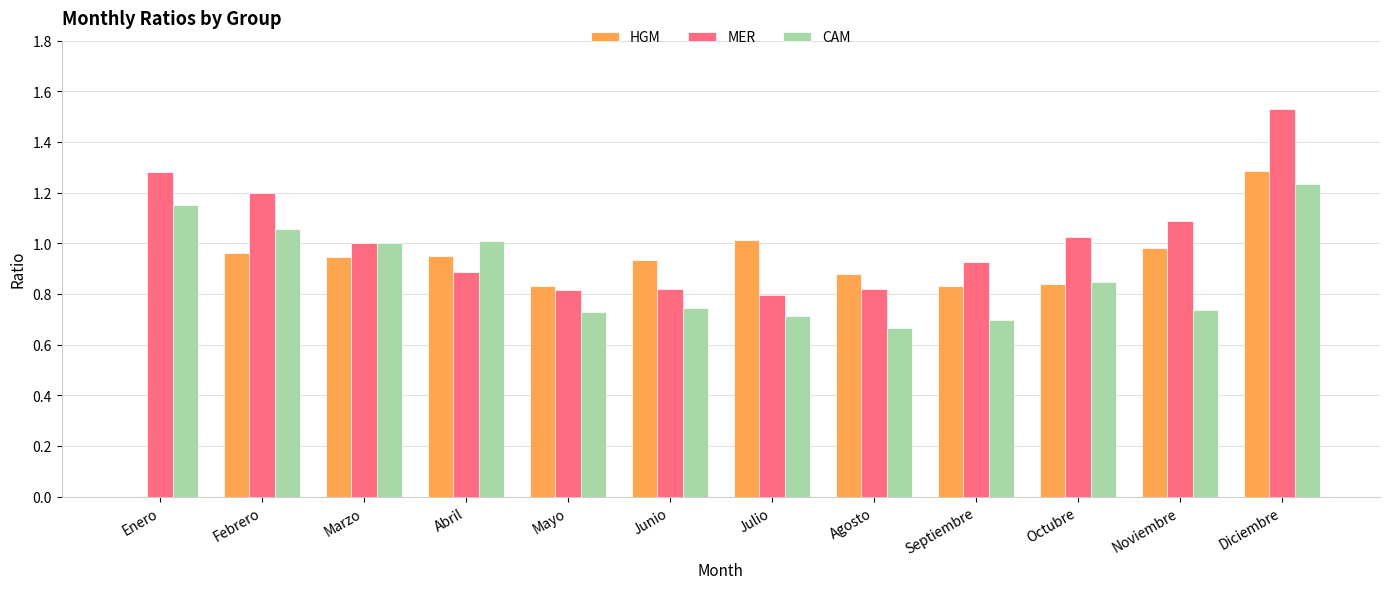

What is the highest value of the HGM series?

1.3